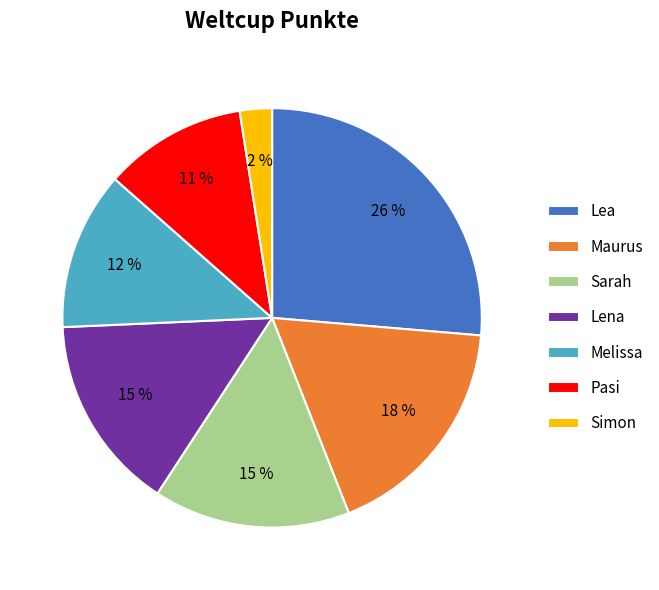

Is it true that Pasi is 11% of the pie?

True